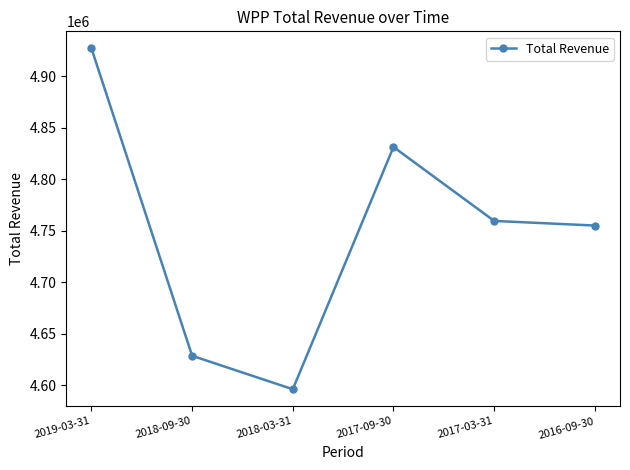

How many points are lower than both their immediate neighbors (excluding endpoints)?

1